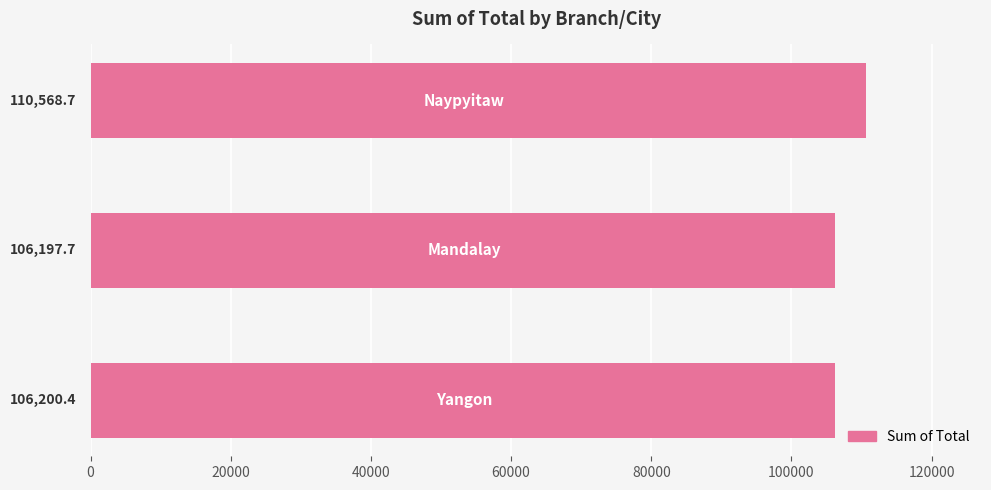

Reading bottom to top, extract all data points from this chart.

106200.4	106197.7	110568.7